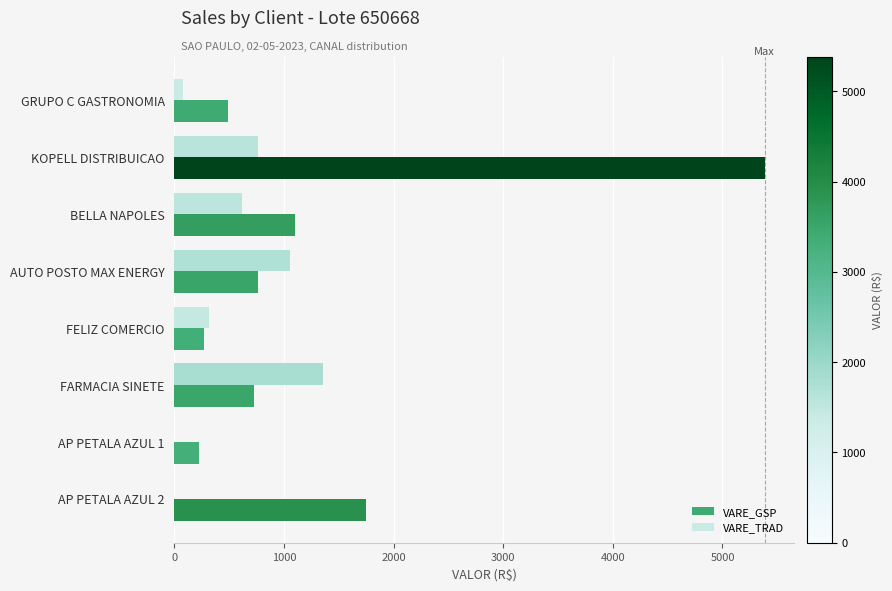

Is the value of VARE_TRAD at BELLA NAPOLES greater than the value of VARE_GSP at GRUPO C GASTRONOMIA?

Yes